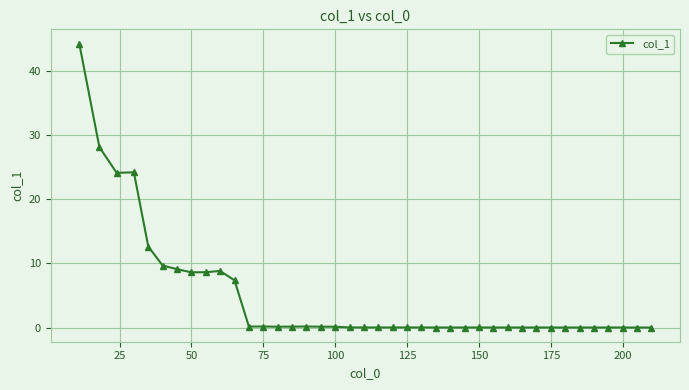

What is the sum of all values?

186.4